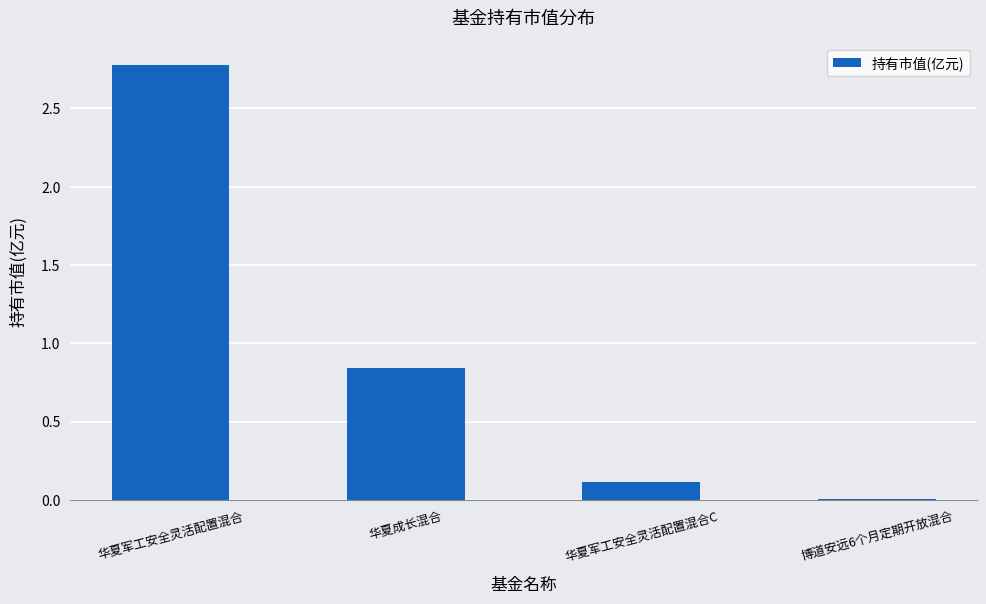

What is the sum of the values at 华夏成长混合 and 华夏军工安全灵活配置混合?

3.6